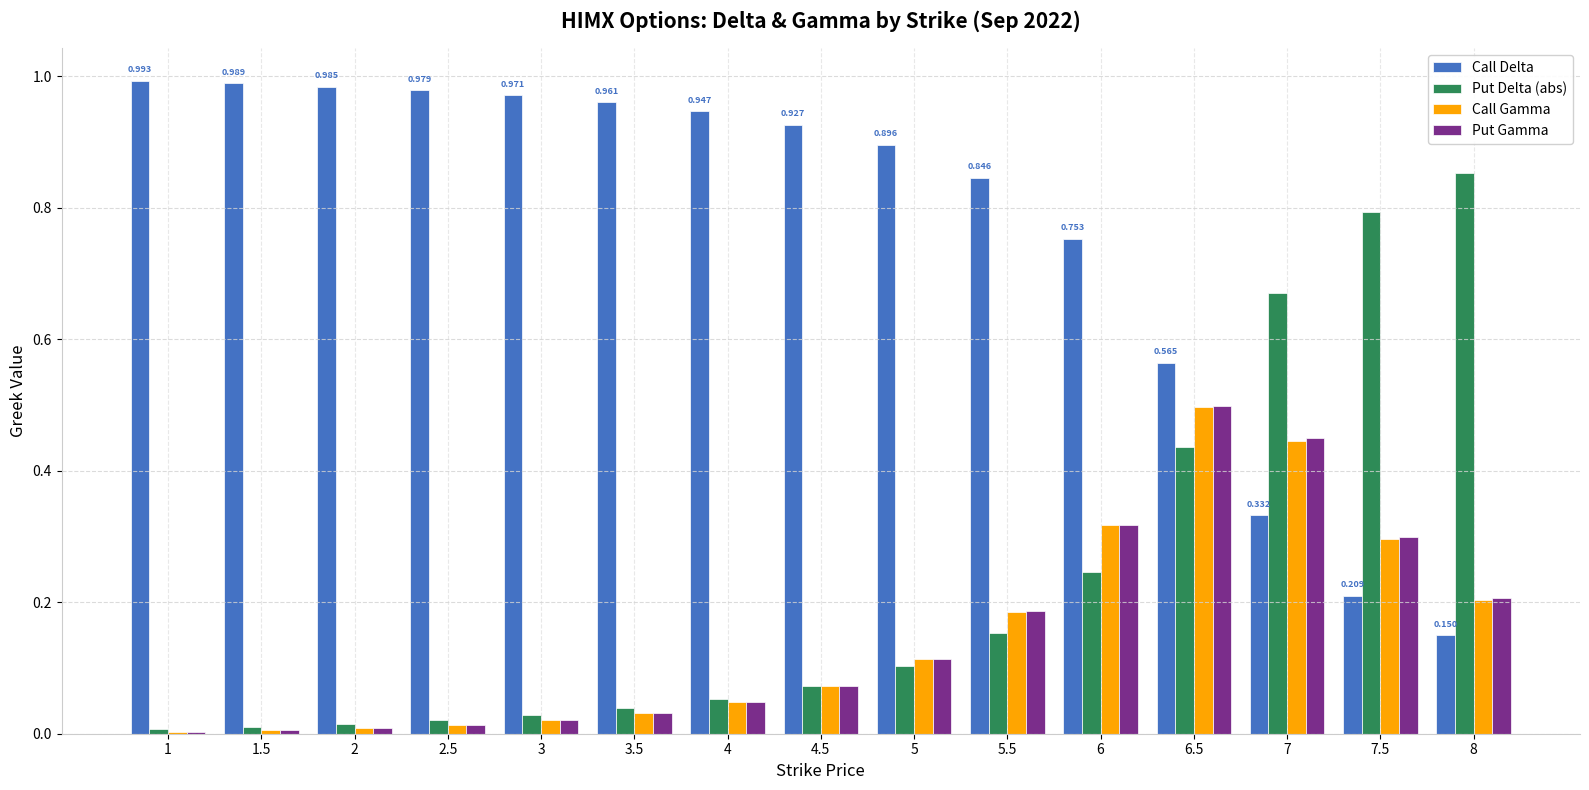

Is the value of Call Delta at 2 greater than the value of Put Delta (abs) at 1?

Yes